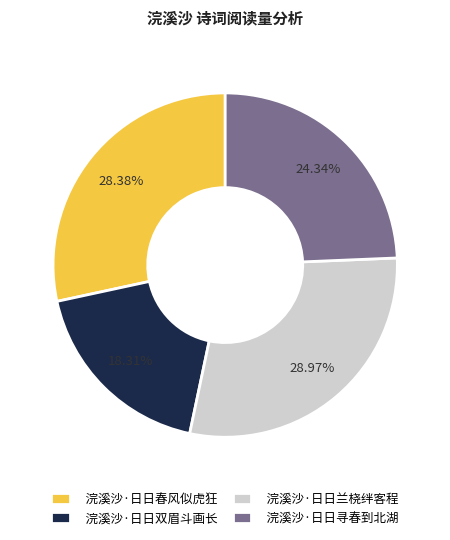

Is there any slice that represents more than half of the pie?

No